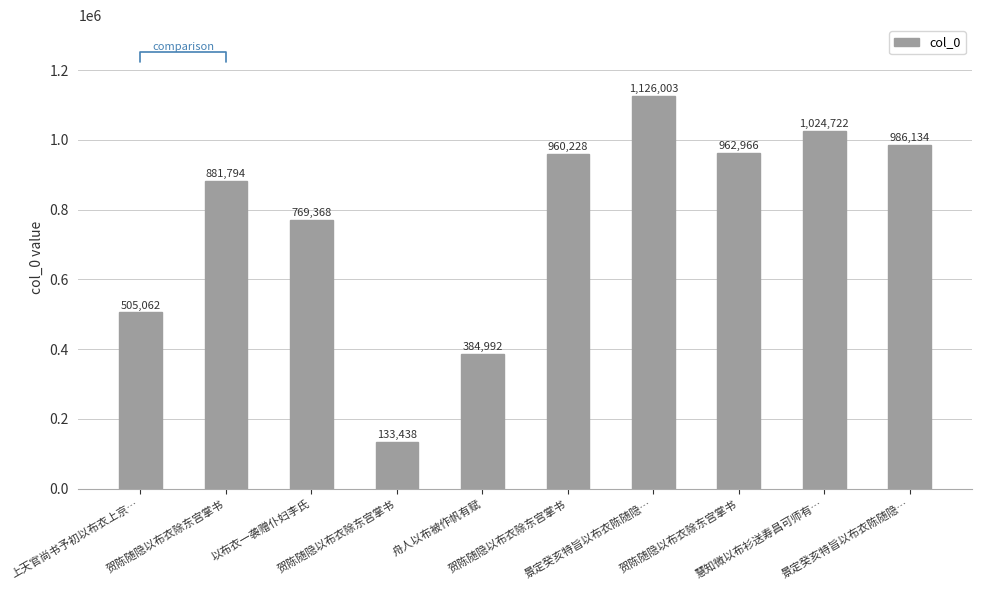

How many values are below 960228?

5